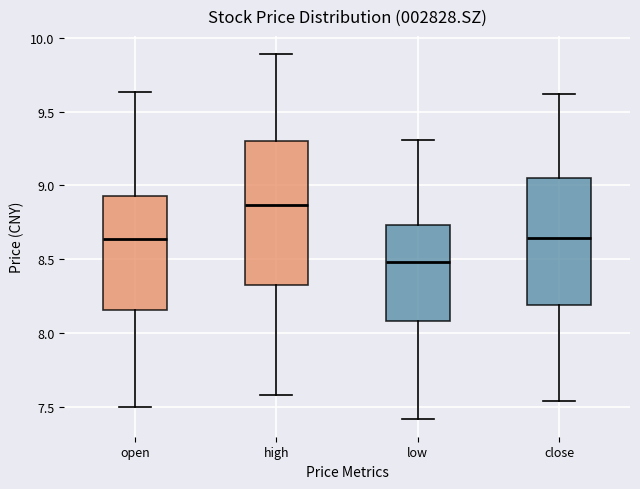

Which box is the tallest, from its lower edge to its upper edge?

high